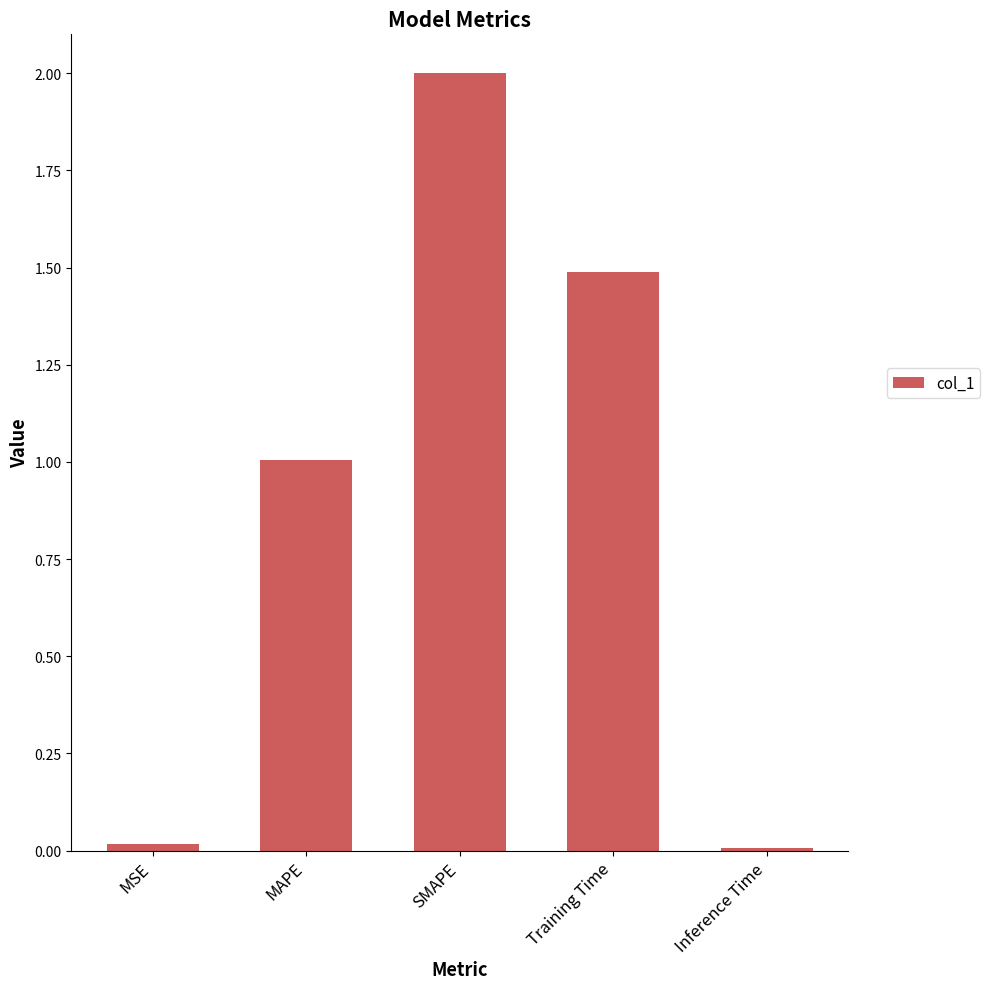

At which label is the value closest to 1?

MAPE